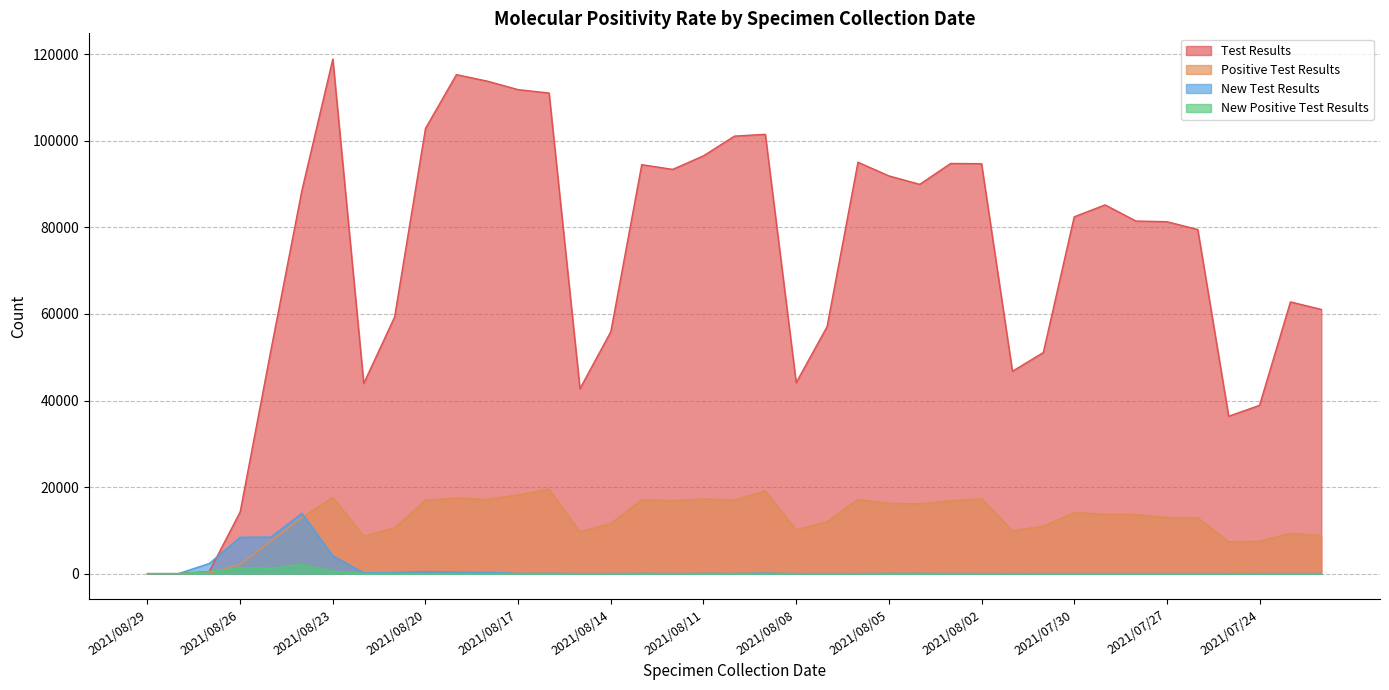

True or false: New Test Results has a value of 0 at 2021/08/28.

True